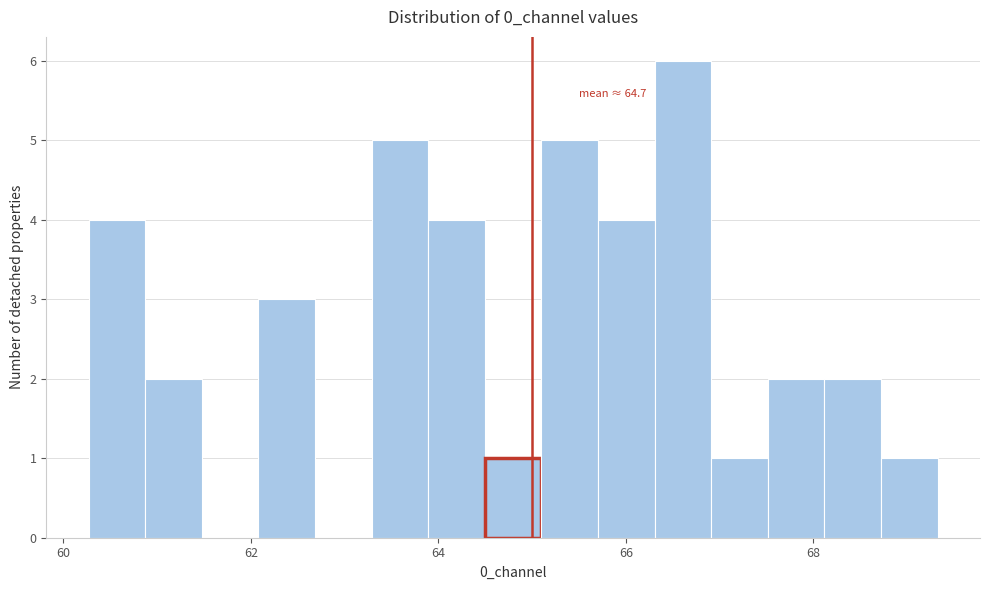

Read against the x-axis, roughly where is the centre of the tallest bar?

66.6